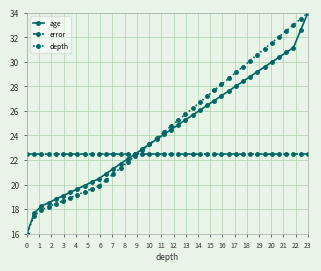

What is the value of the age point at the 38th from the left?

31.2